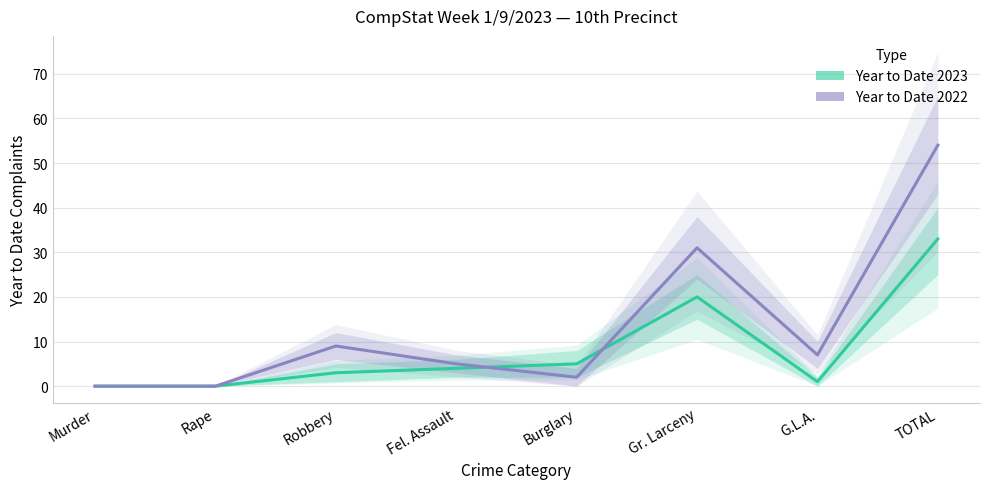

Reading left to right, what are all the values shown in this chart?

Year to Date 2023: 0	0	3	4	5	20	1	33
Year to Date 2022: 0	0	9	5	2	31	7	54